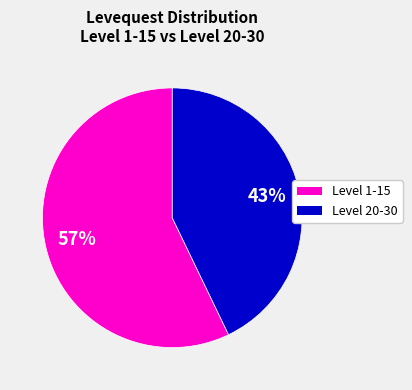

Is there any slice that represents more than half of the pie?

Yes